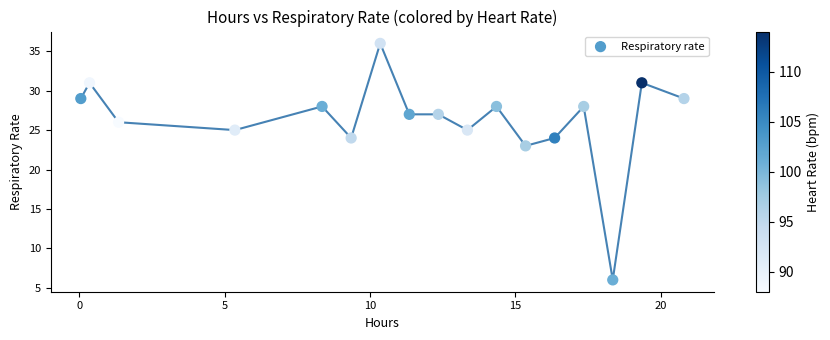

What Y value in the scatter plot is closest to 21?

23